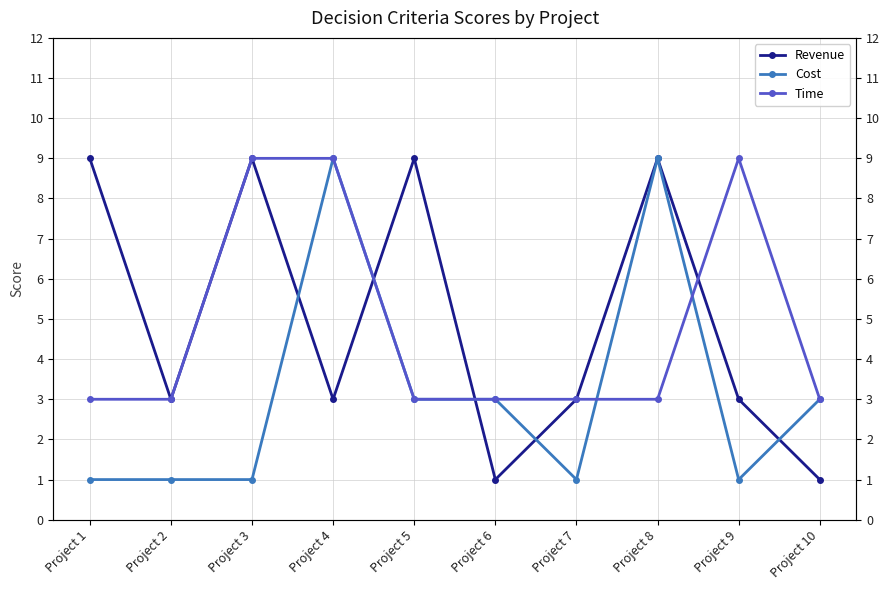

Reading left to right, list all the values displayed in this chart.

Revenue: 9	3	9	3	9	1	3	9	3	1
Cost: 1	1	1	9	3	3	1	9	1	3
Time: 3	3	9	9	3	3	3	3	9	3